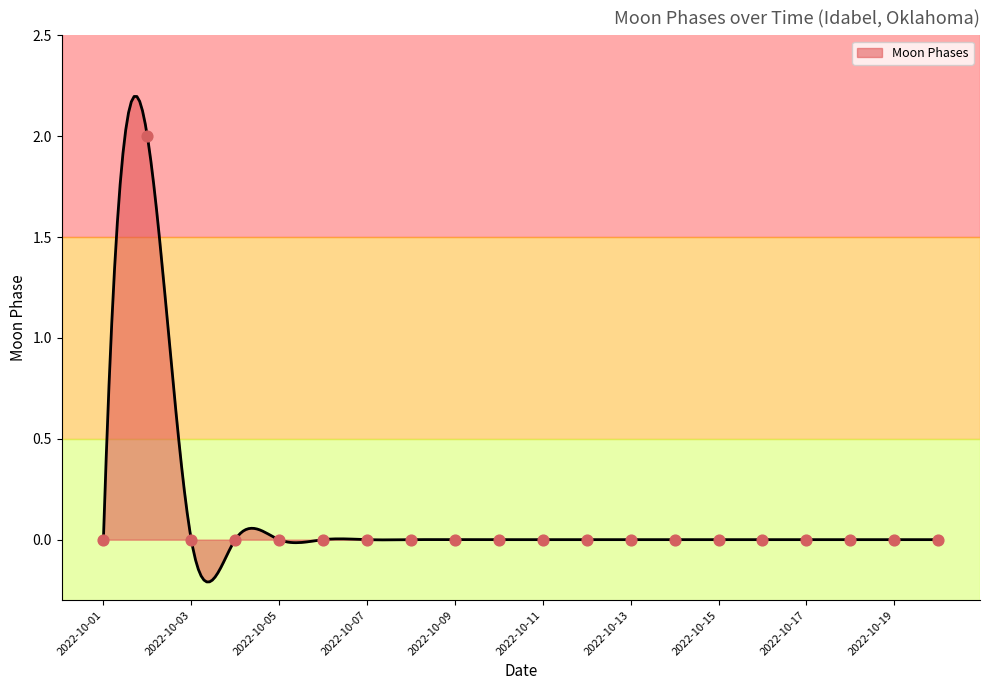

Which has a higher value, 2022-10-19 or 2022-10-05?

2022-10-19